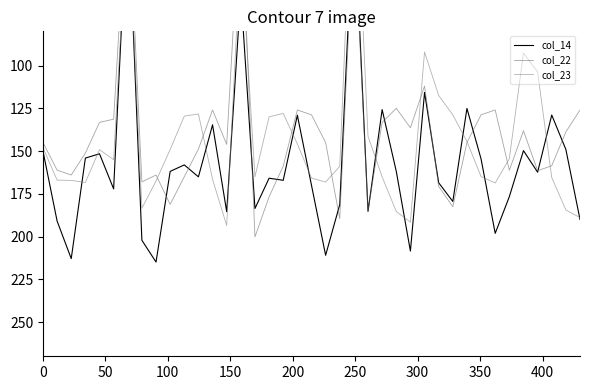

What is the value of the col_14 point at the 20th from the left?

170.0